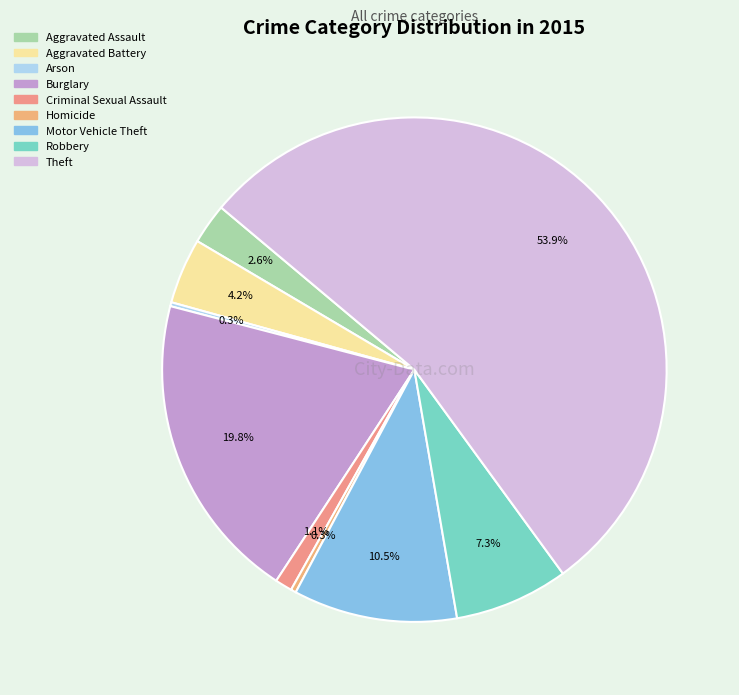

How many slices are in this pie chart?

9